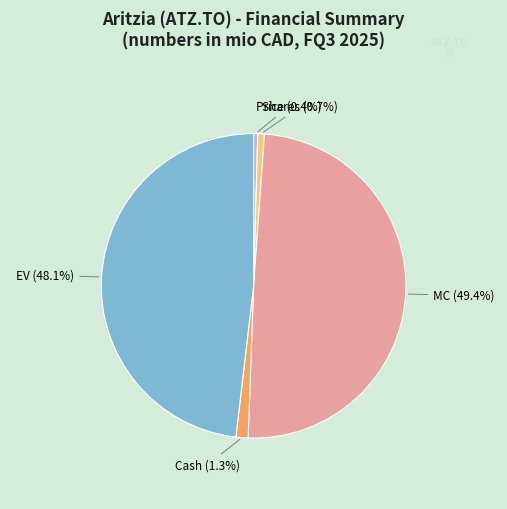

True or false: MC accounts for 56% of the total.

False